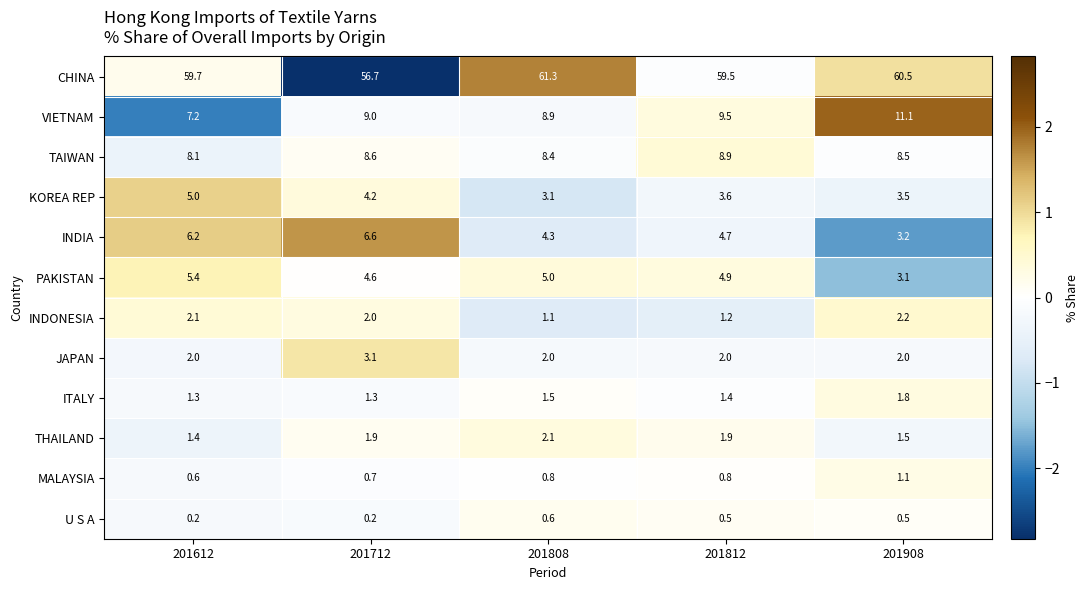

Which series has the largest total across all categories?

CHINA